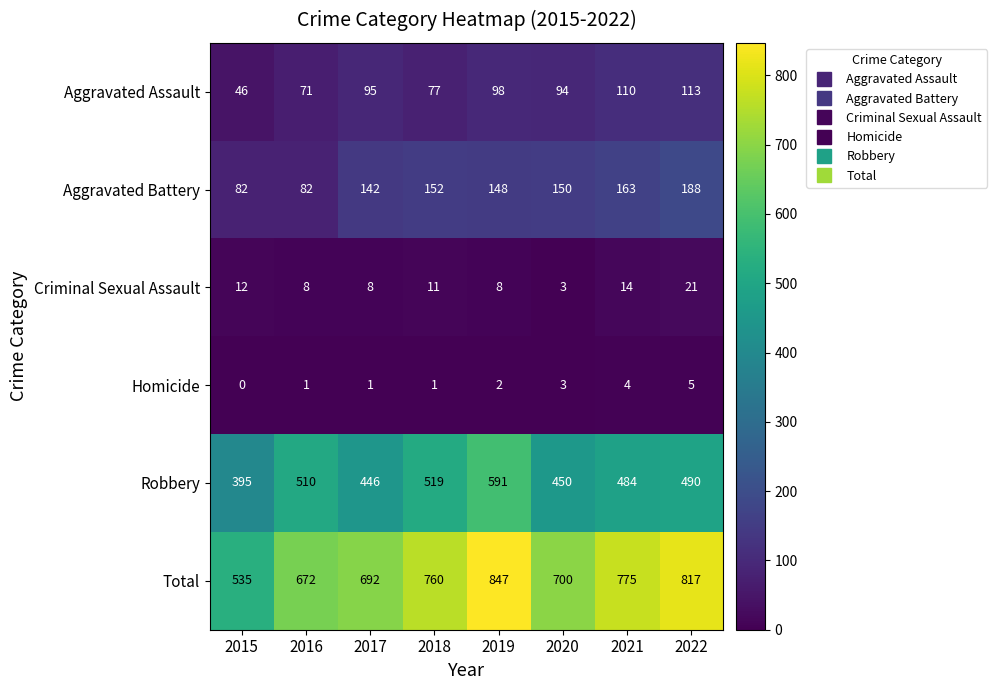

What is the difference between the highest and lowest values at 2021?

771